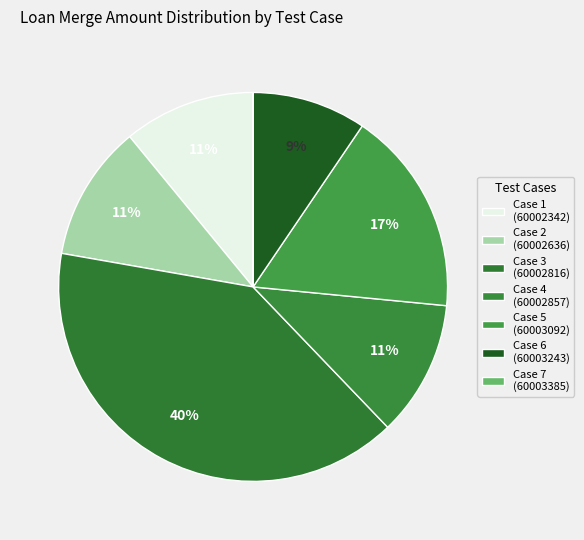

Rank the categories by value from lowest to highest.

7, 6, 1, 2, 4, 5, 3